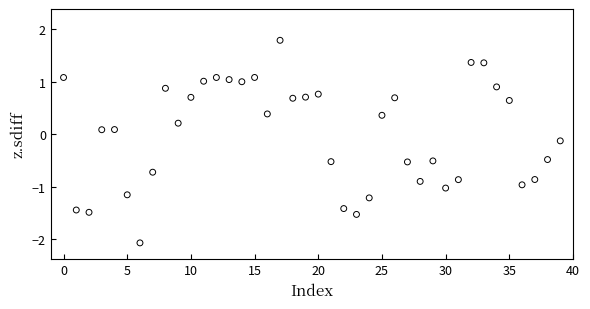

What is the range of Y values (max minus min)?

3.9